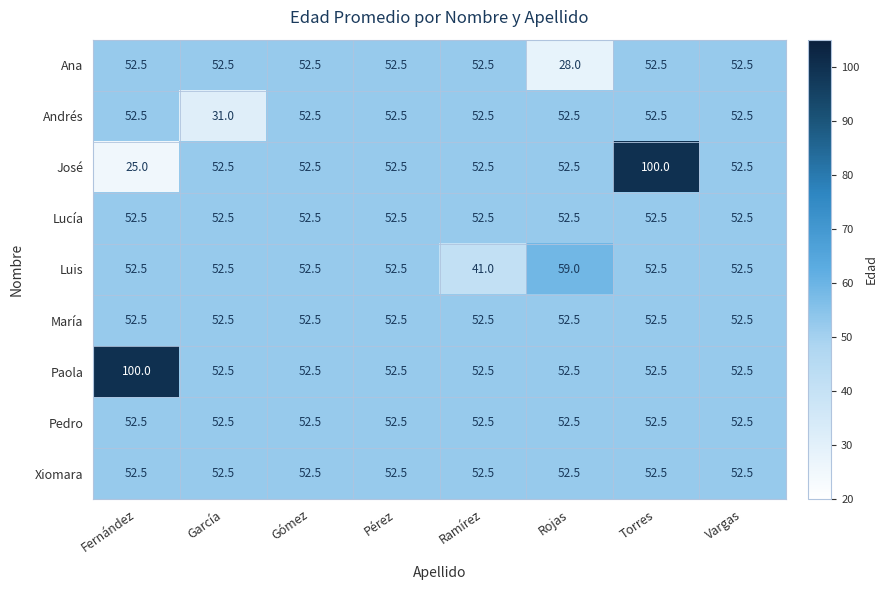

At which label does Andrés first exceed 52?

Fernández